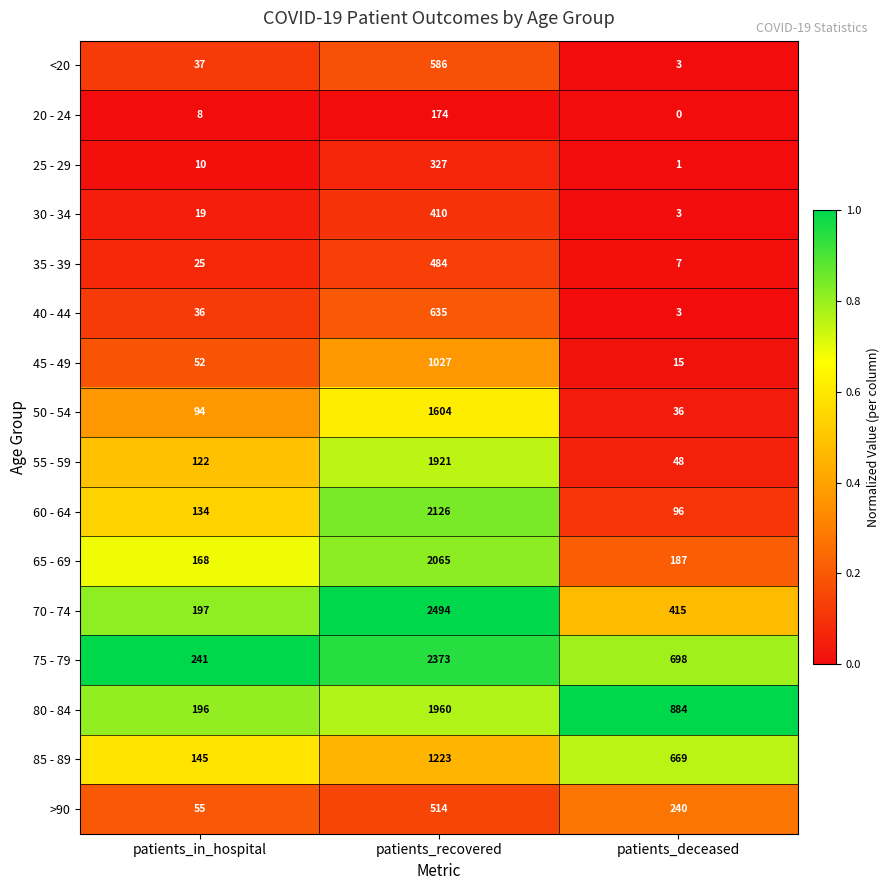

What is the sum of the 75 - 79 values at patients_deceased and patients_in_hospital?

939